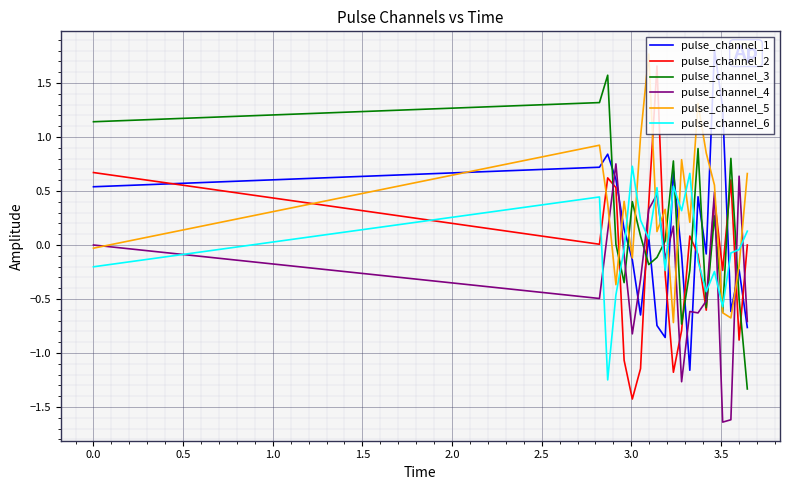

How many lines are shown in the chart?

6